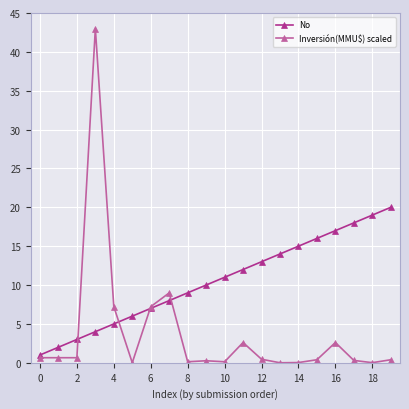

Which series has the widest spread of values?

Inversión(MMU$) scaled